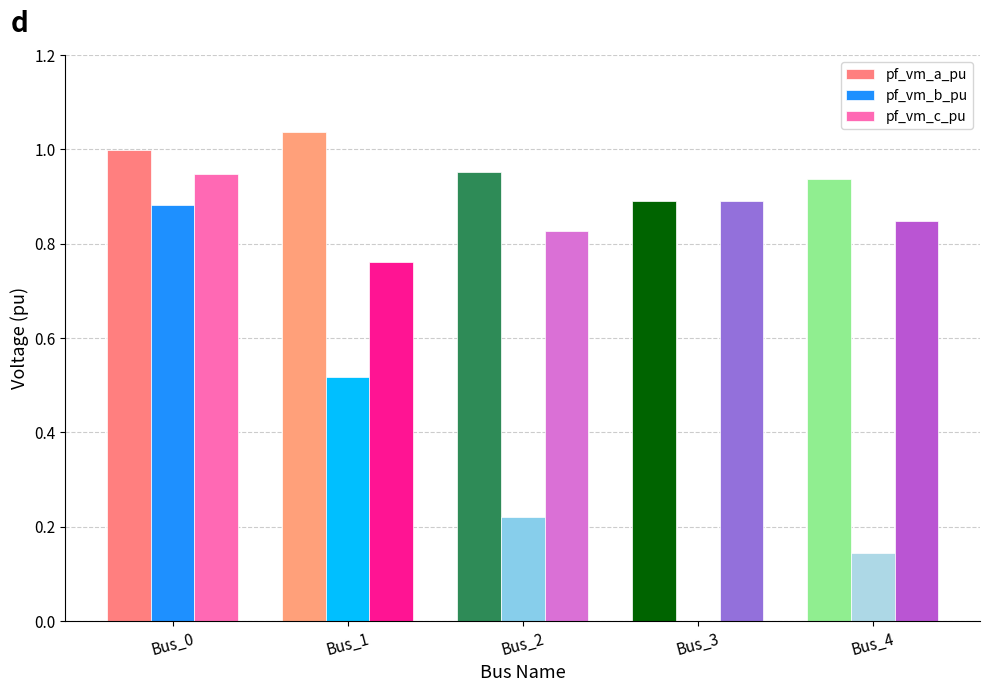

Which category has the lowest value in the pf_vm_c_pu series?

Bus_1